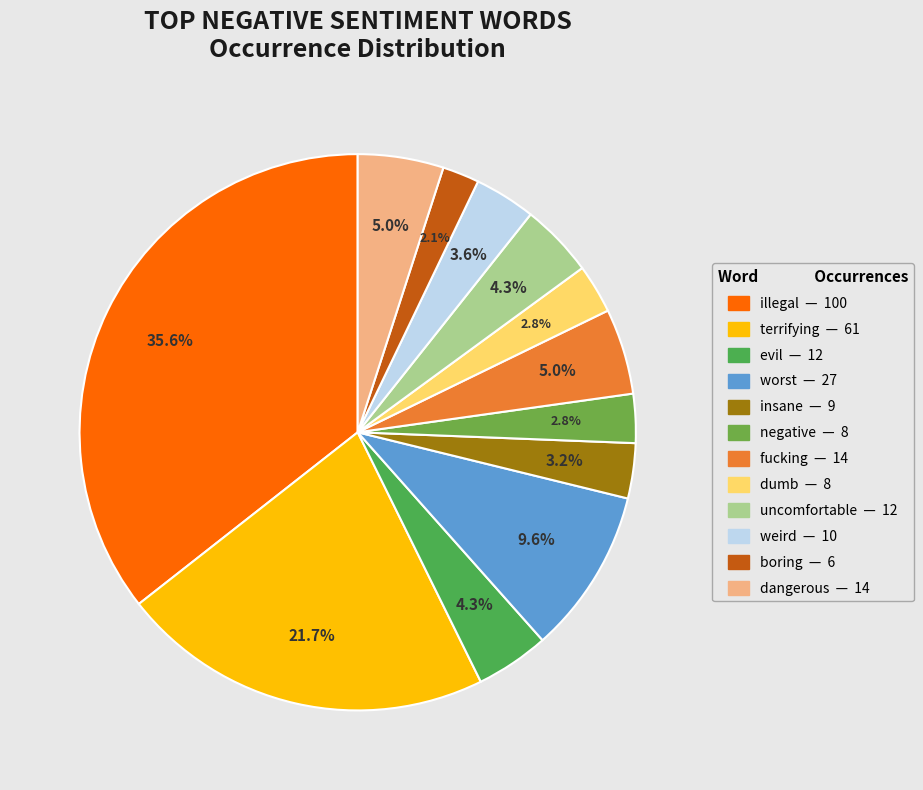

Does any single category account for the majority?

No